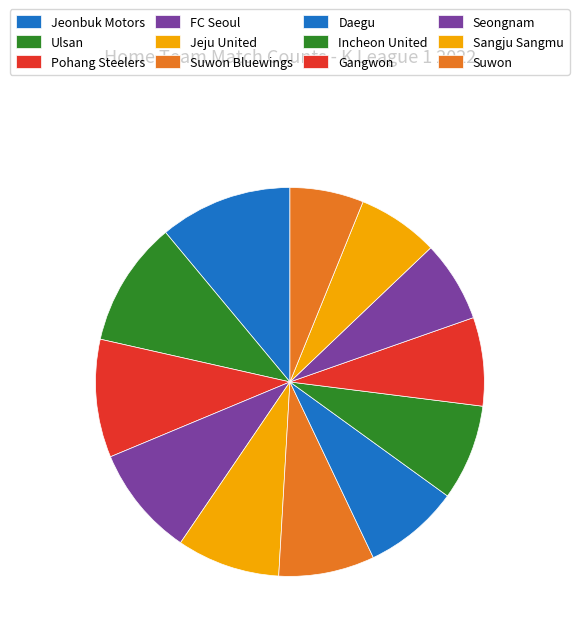

Is there any slice that represents more than half of the pie?

No